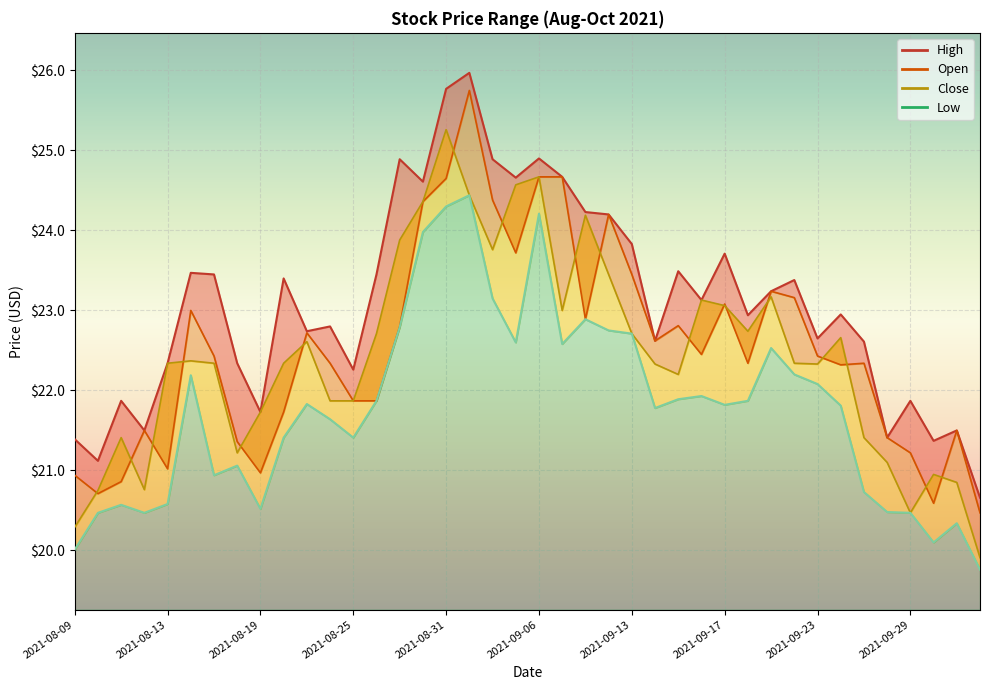

Which has a higher value, 2021-08-16 or 2021-09-14?

2021-08-16